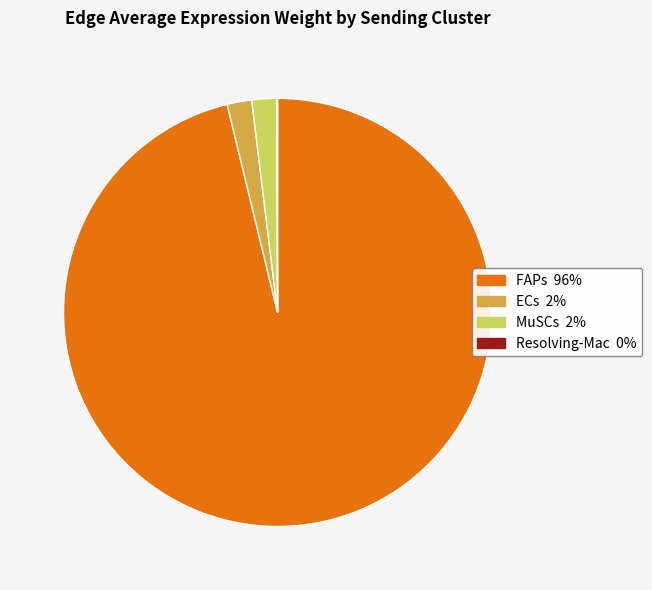

Is there any slice that represents more than half of the pie?

Yes